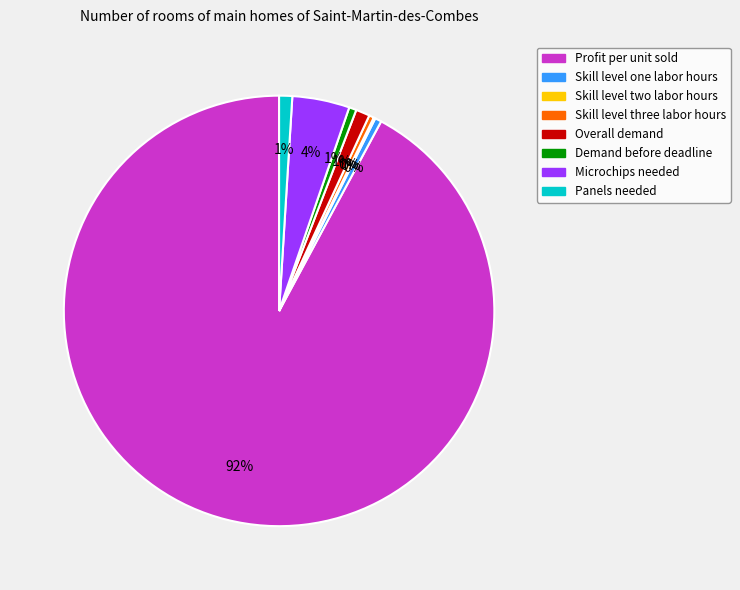

Which has a higher value, Microchips needed or Demand before deadline?

Microchips needed